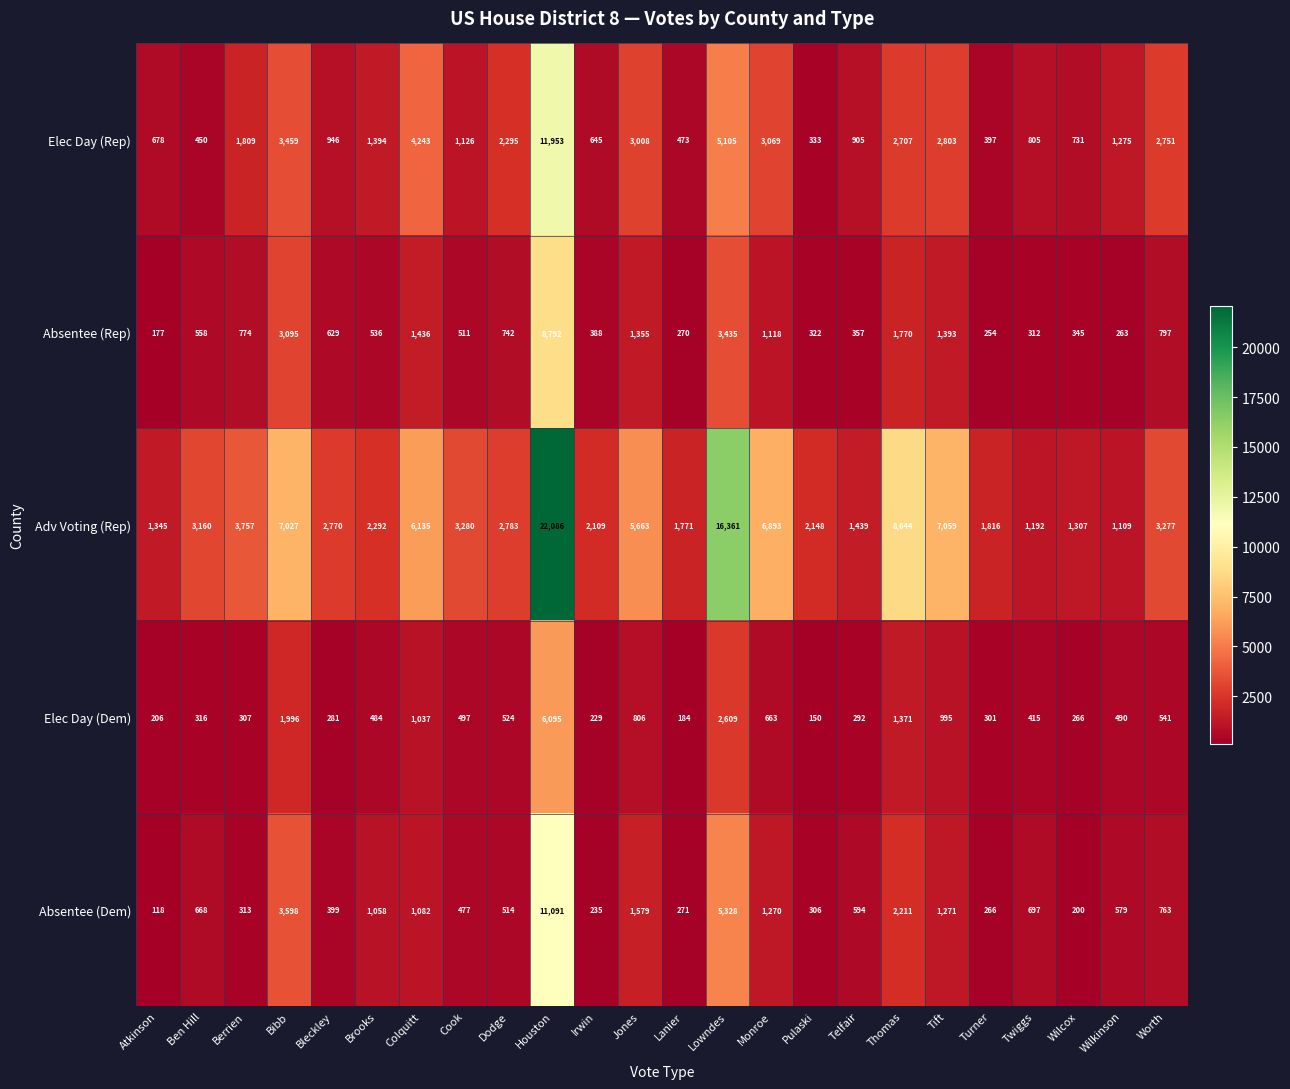

Which series has the largest total across all categories?

Adv Voting (Rep)